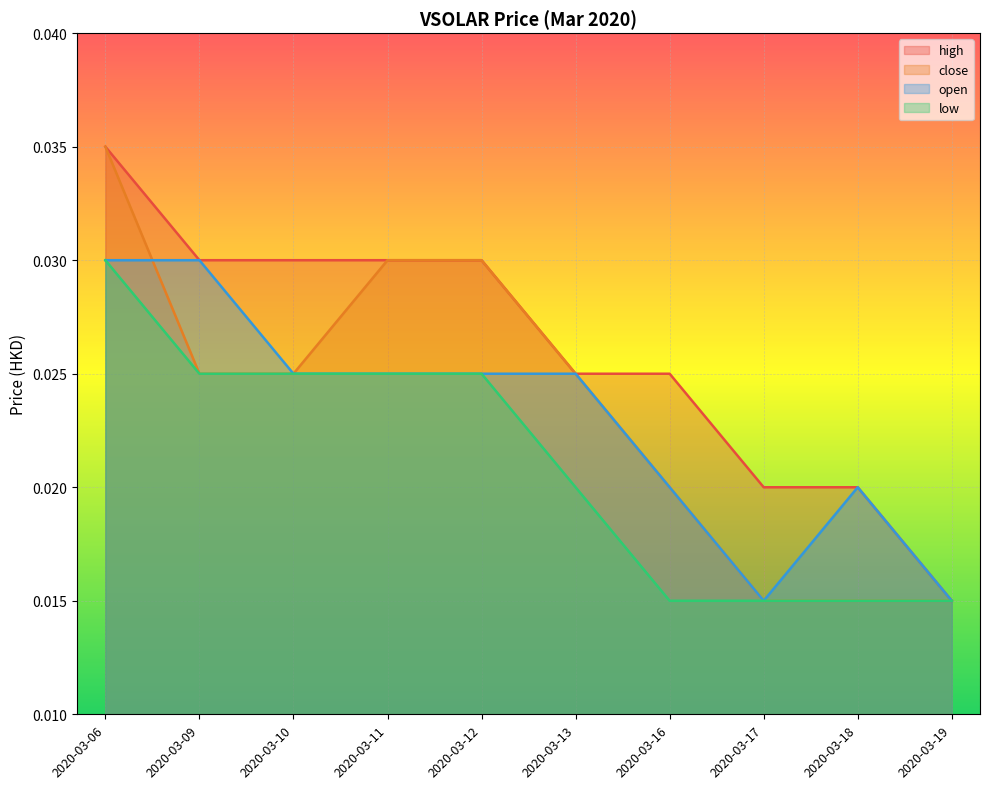

Which series has the largest total across all categories?

high